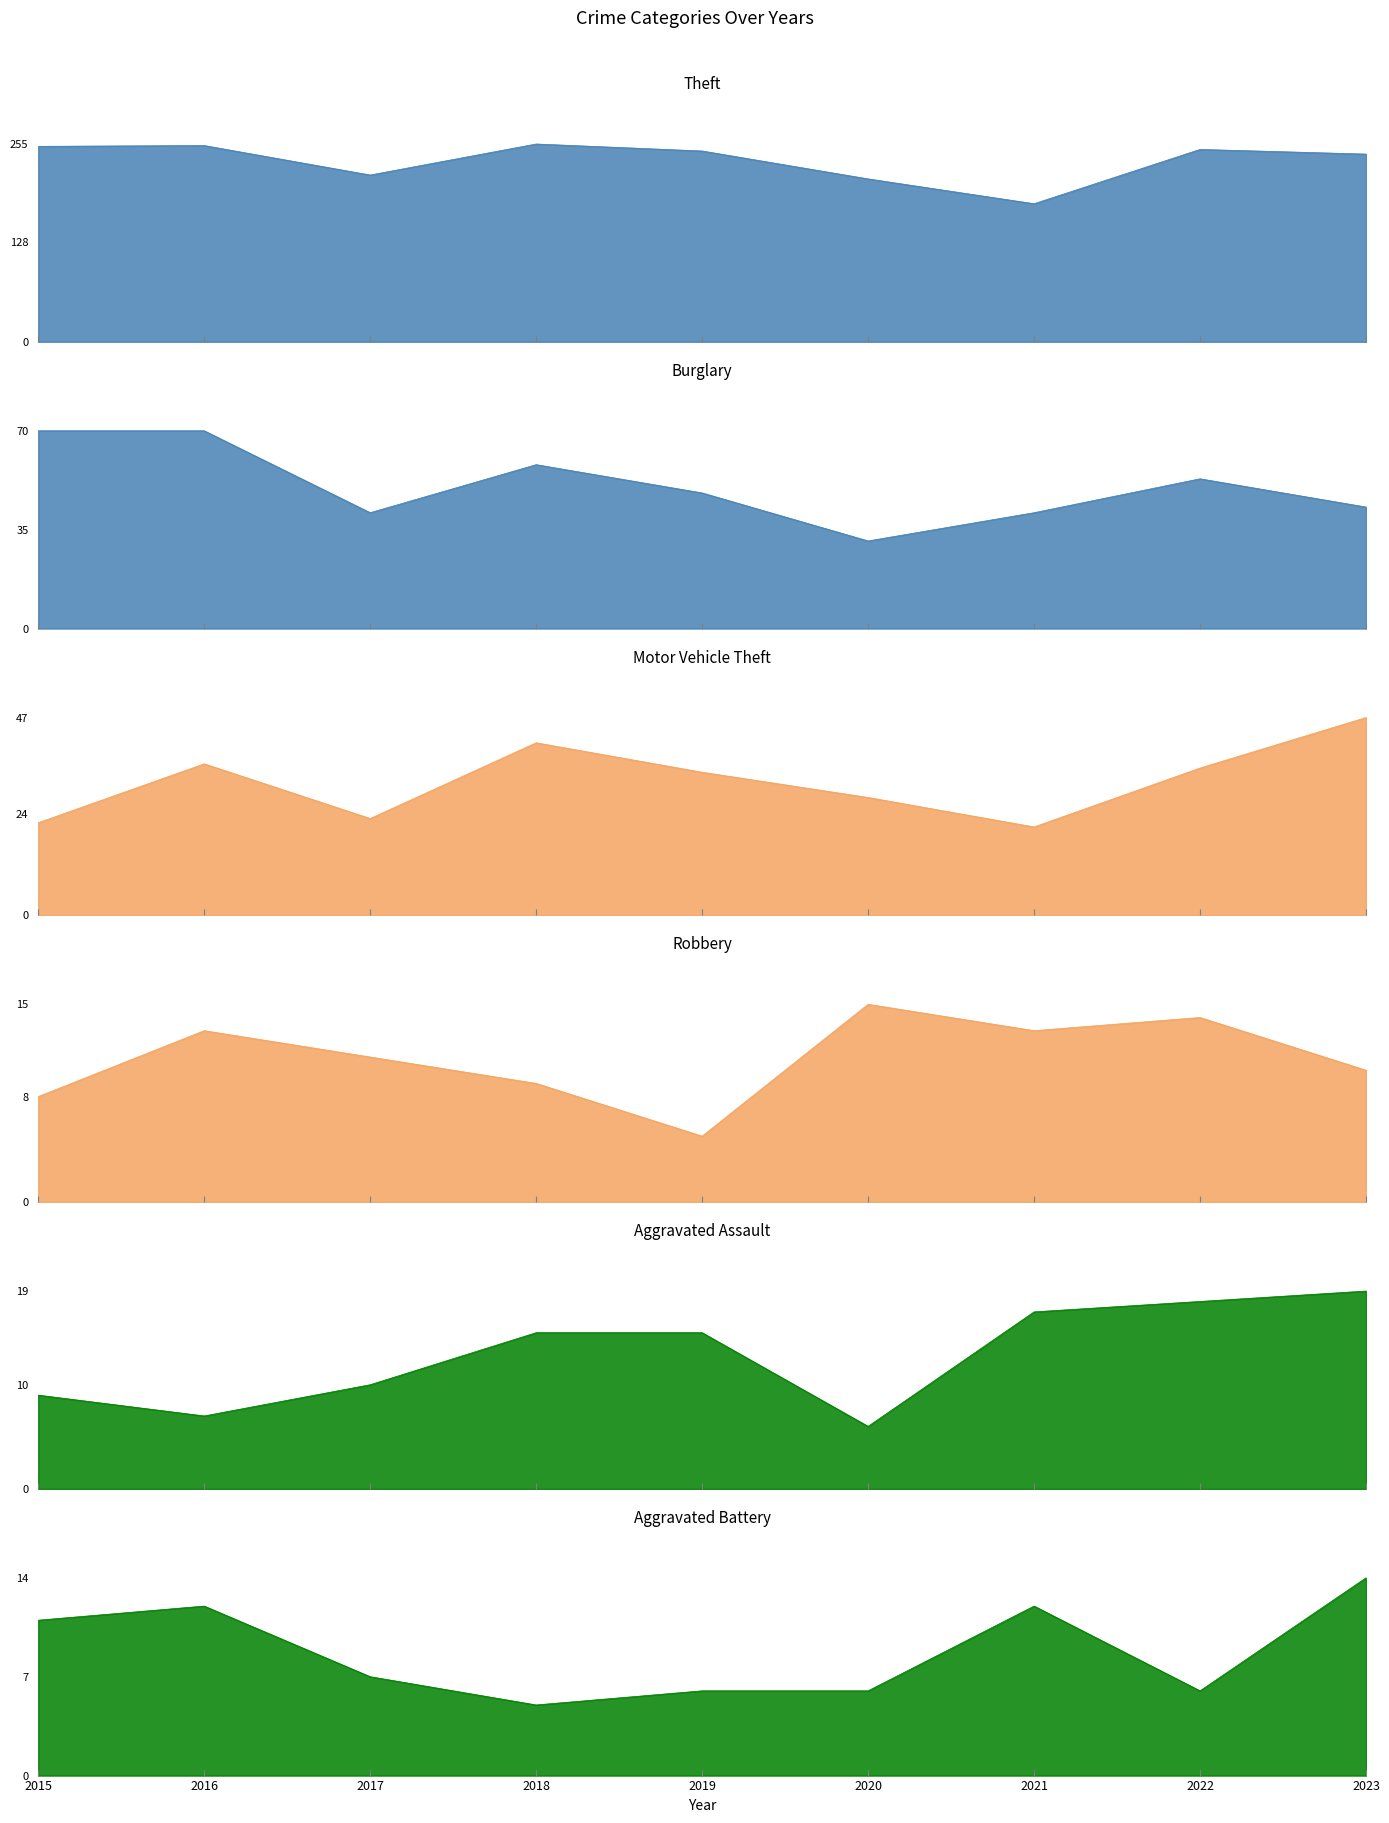

List the series in order of their peak value, highest first.

Theft, Burglary, Motor Vehicle Theft, Aggravated Assault, Robbery, Aggravated Battery